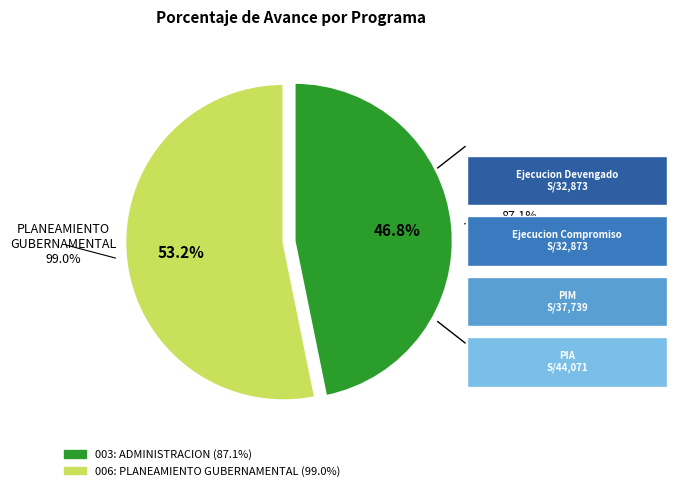

Count the number of slices in the pie.

2